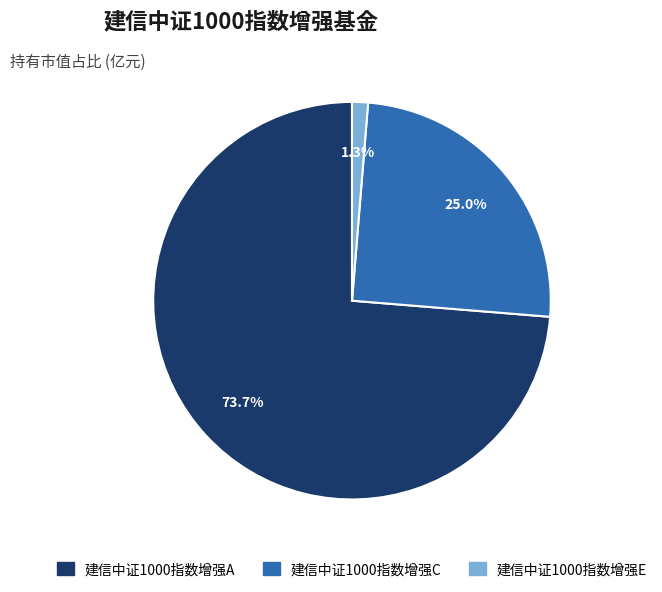

How many segments does this pie chart have?

3